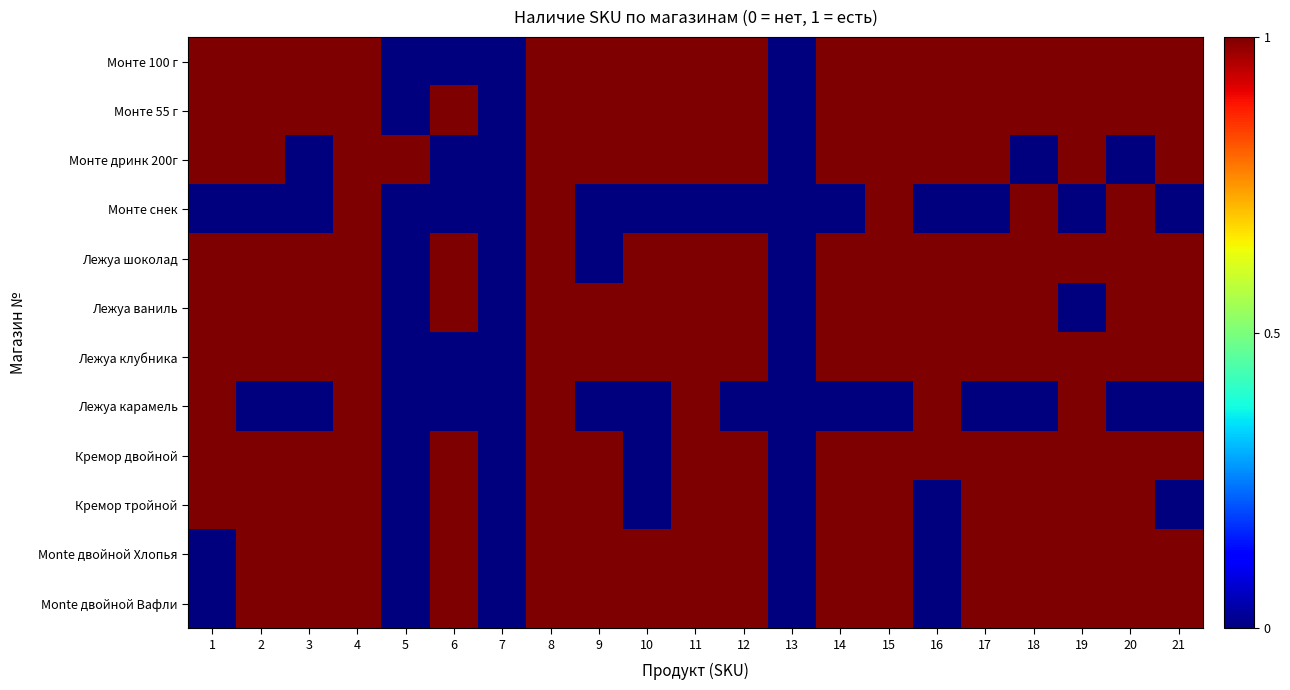

Between 13 and 8, which is larger?

8